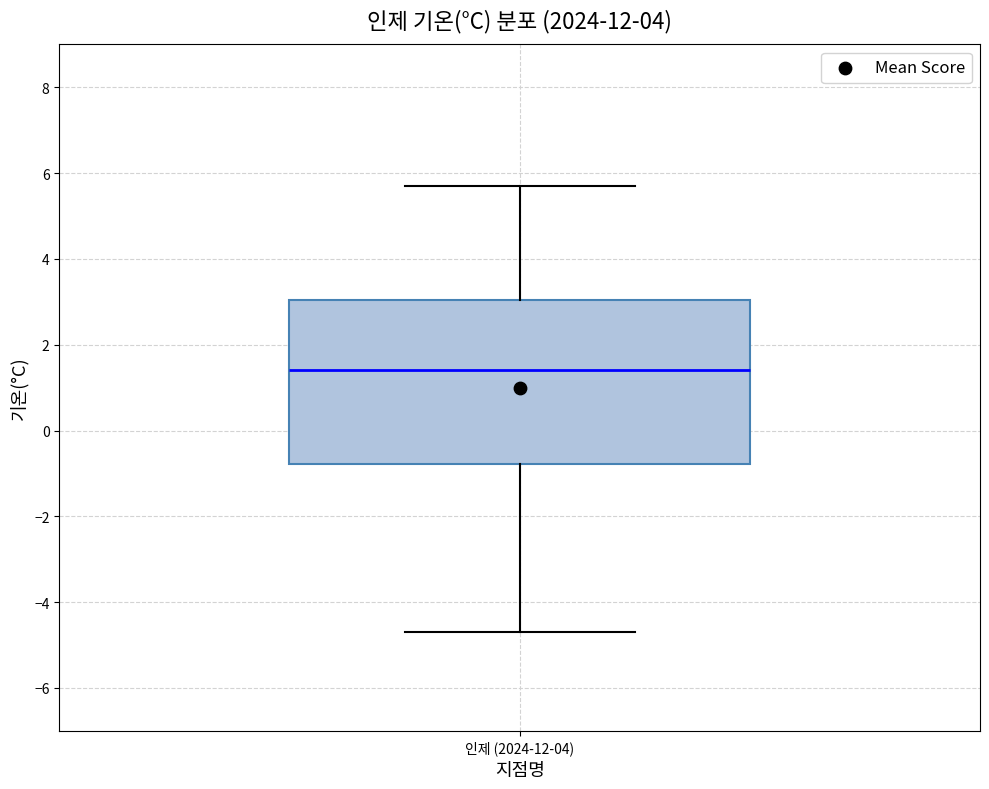

Transcribe this box plot: give where the median line is, the range the box spans, and where the two whiskers end, as read against the y-axis. The values are not printed on the chart, so give them approximately, as read against the axis.

median 1.4, box -0.8 to 3.0, whiskers -4.6 to 5.8